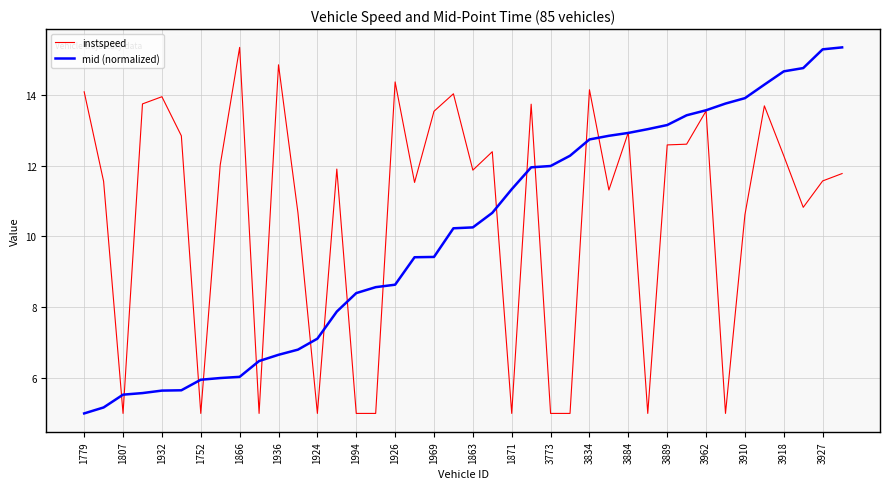

Rank the series by their average value, from lowest to highest.

mid (normalized), instspeed